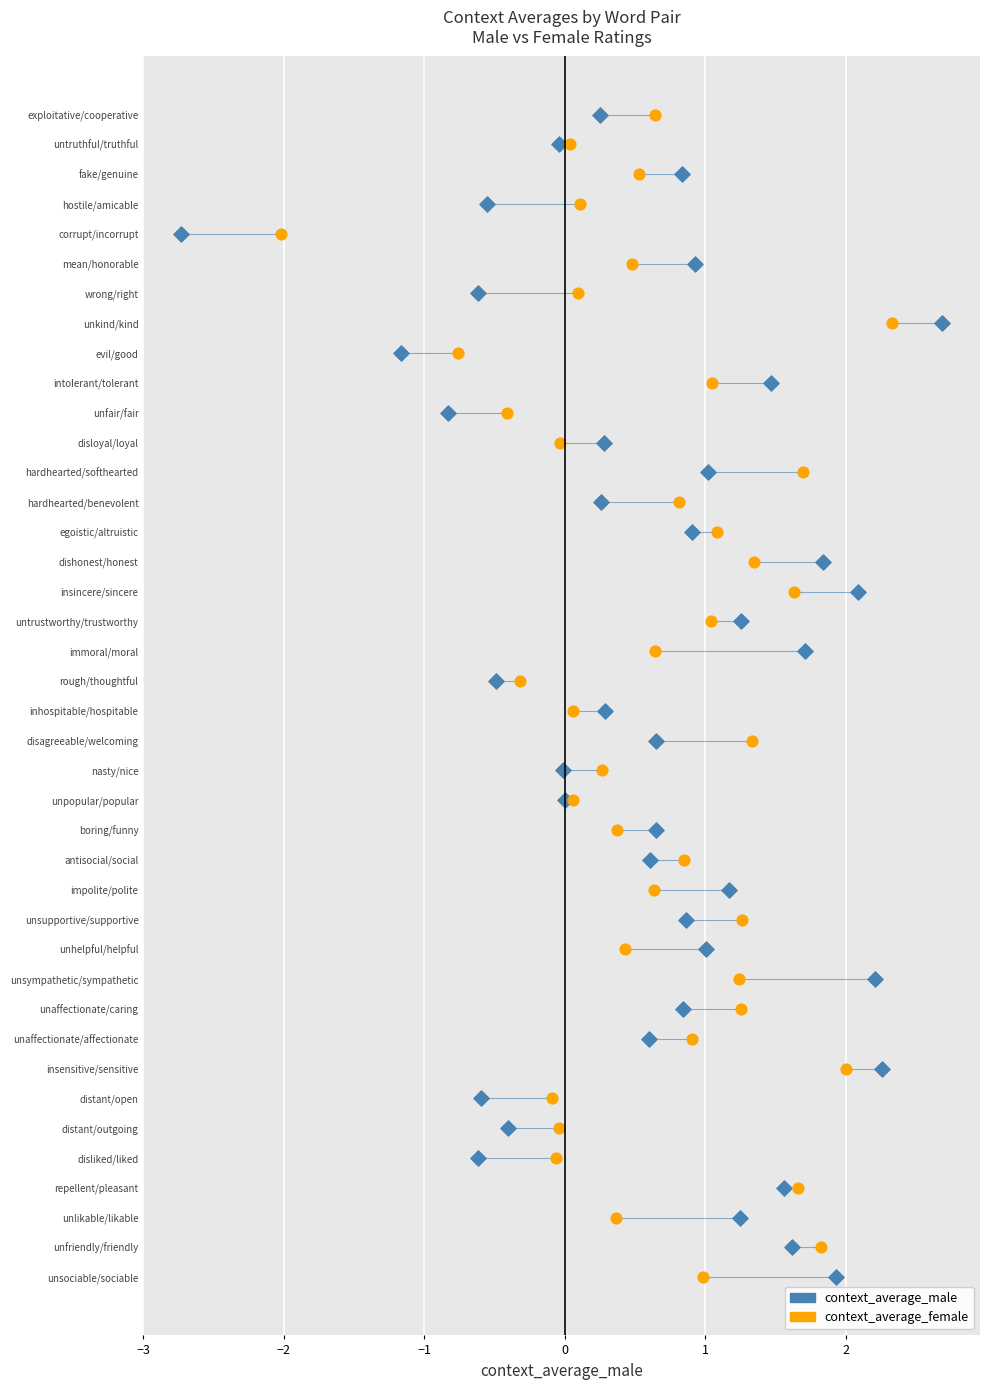

What are all the series names shown in the legend?

context_average_male, context_average_female